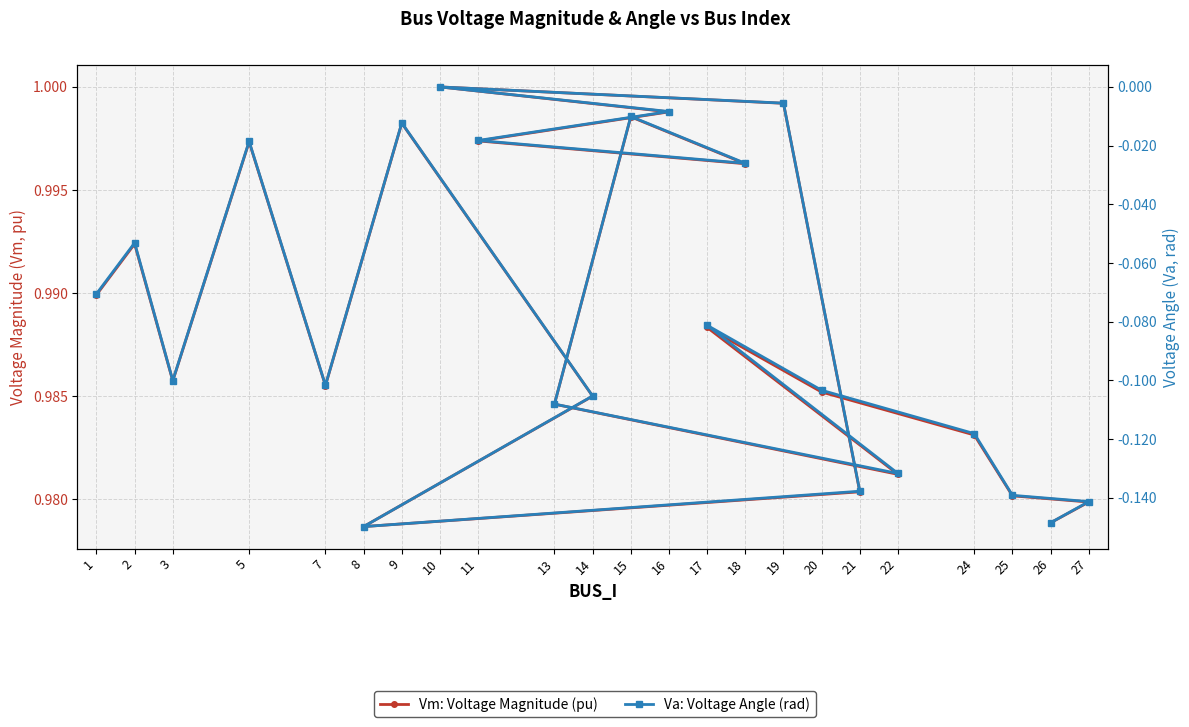

Which series has the largest range (max minus min)?

Va: Voltage Angle (rad)